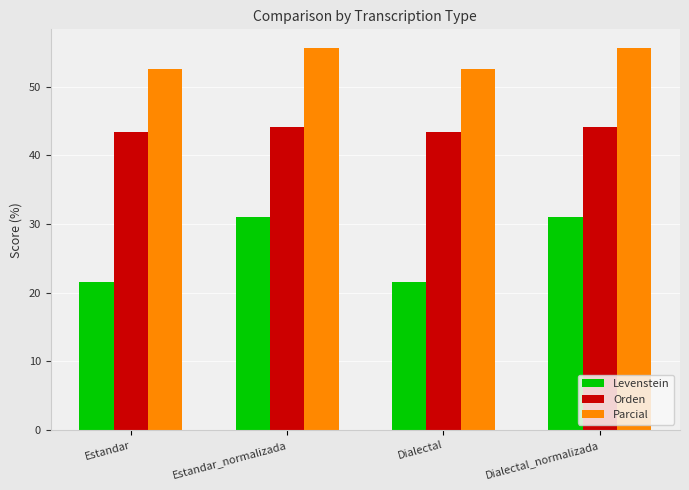

Is it true that Orden equals 24.1 at Estandar_normalizada?

False